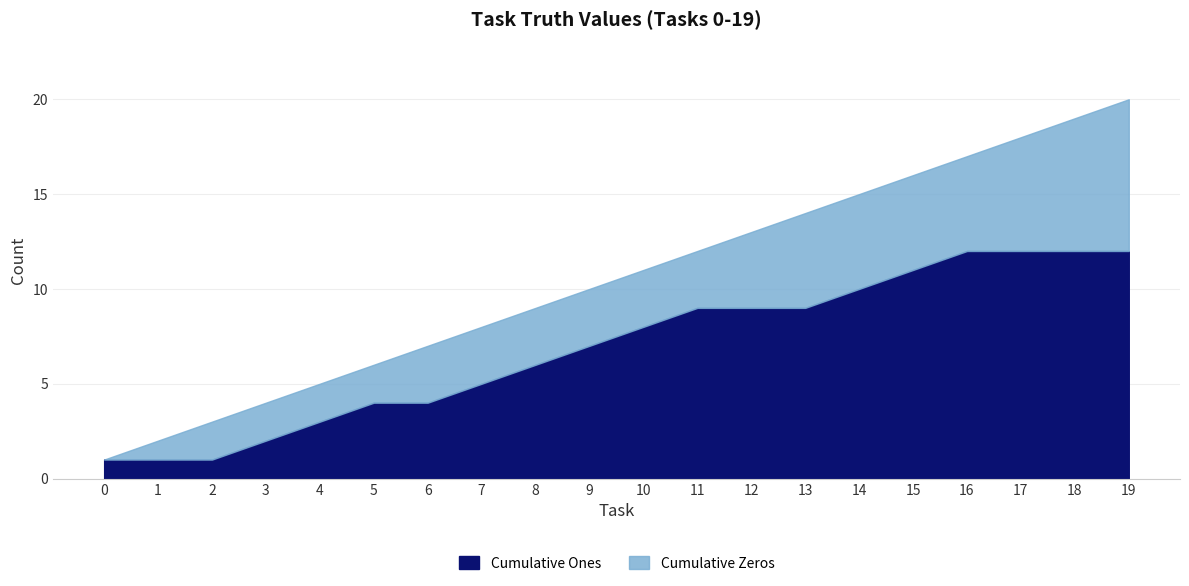

At which label is the value closest to 0?

1